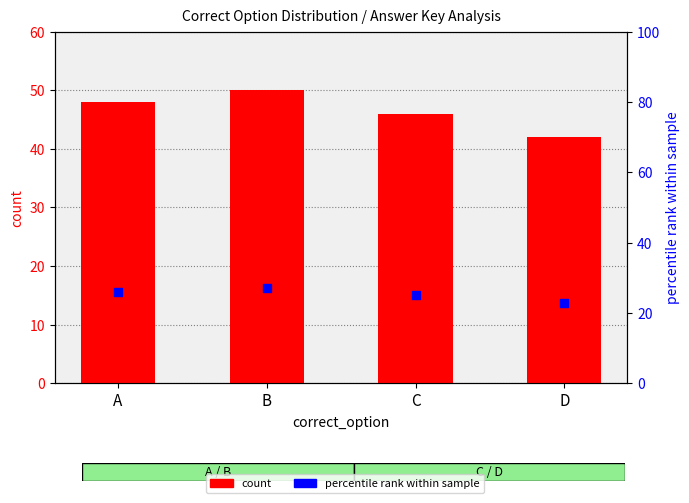

Which series contains the highest Y value?

count